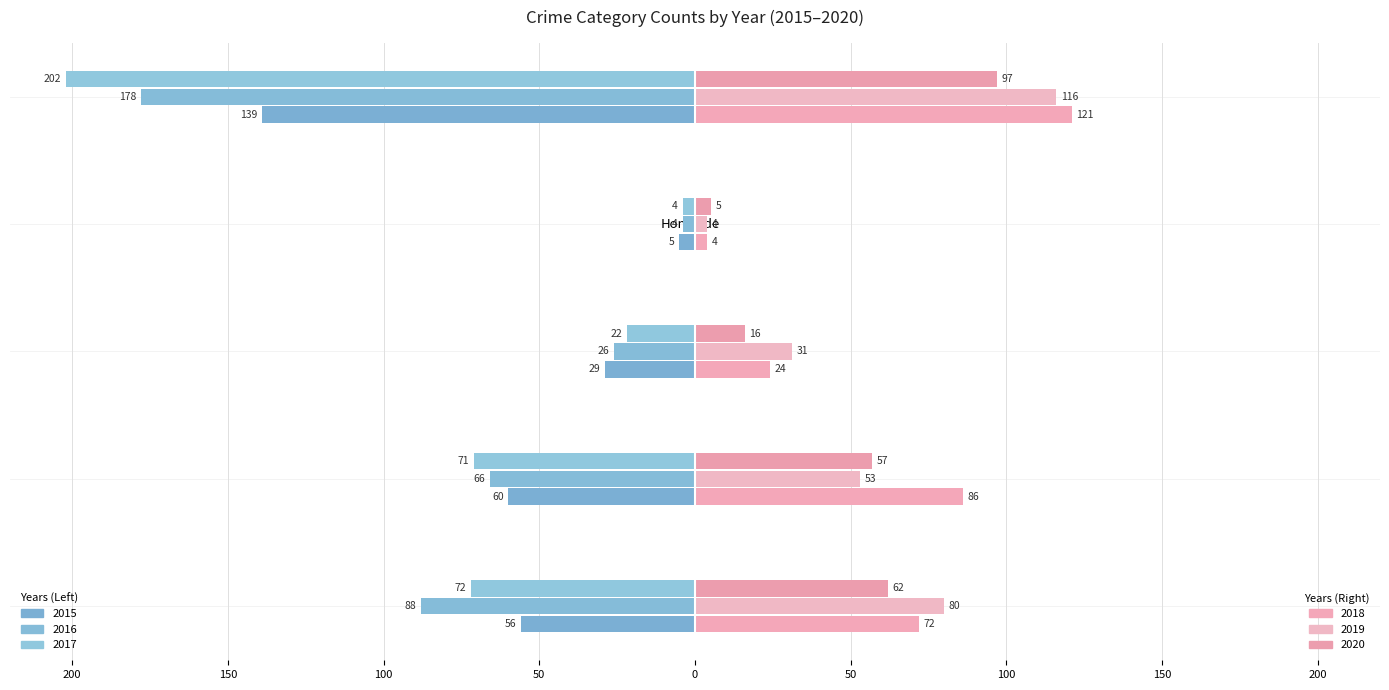

How many bars are there in total?

30